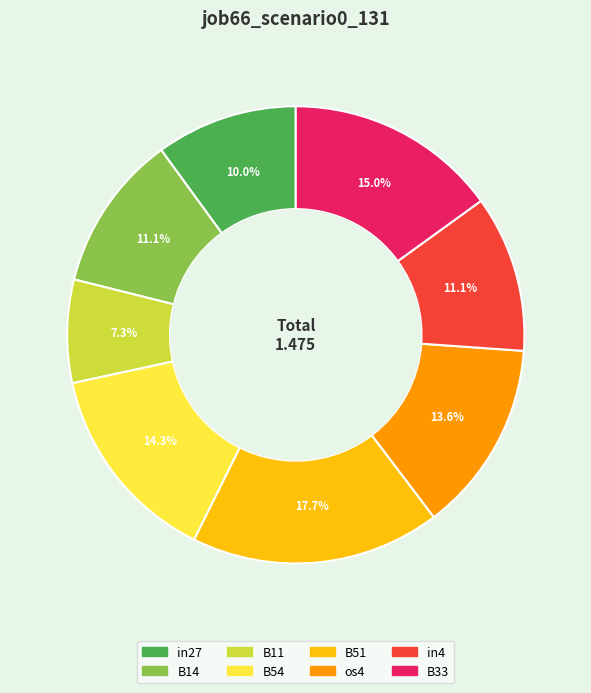

What is the smallest slice in the pie chart?

B11